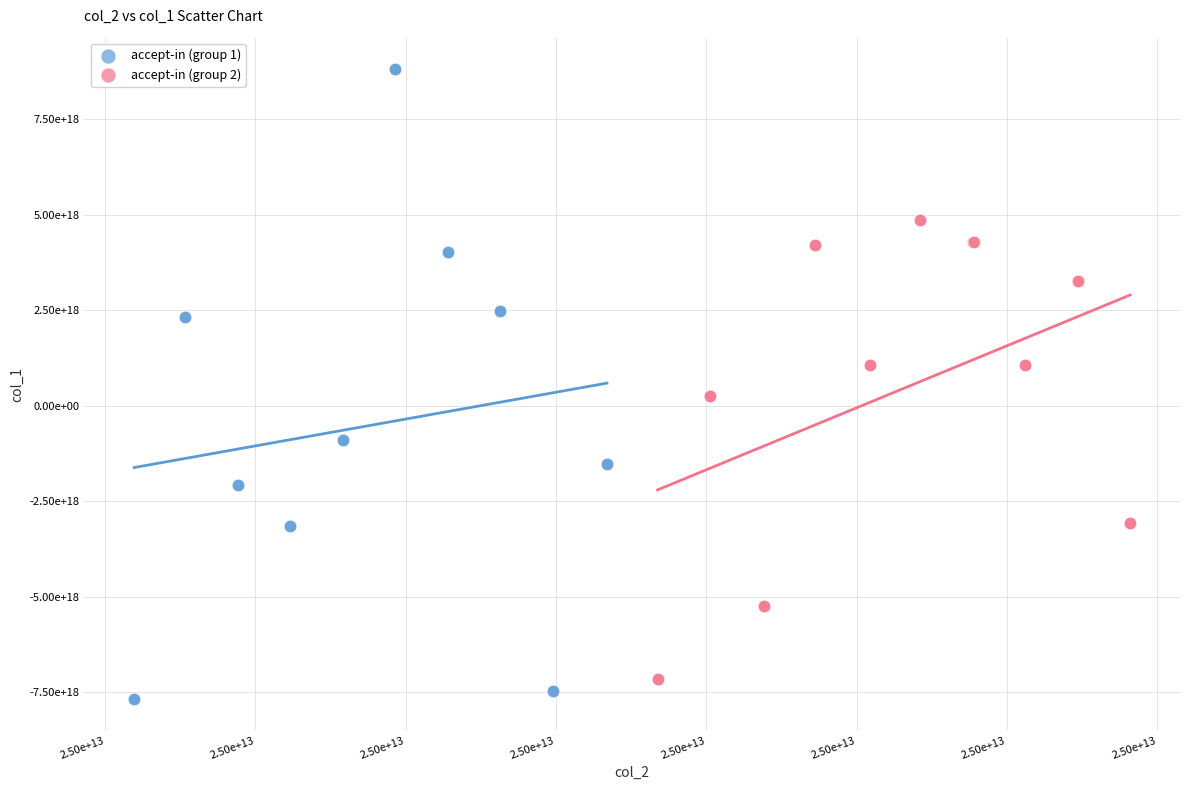

What are all the series names shown in the legend?

accept-in (group 1), accept-in (group 2)